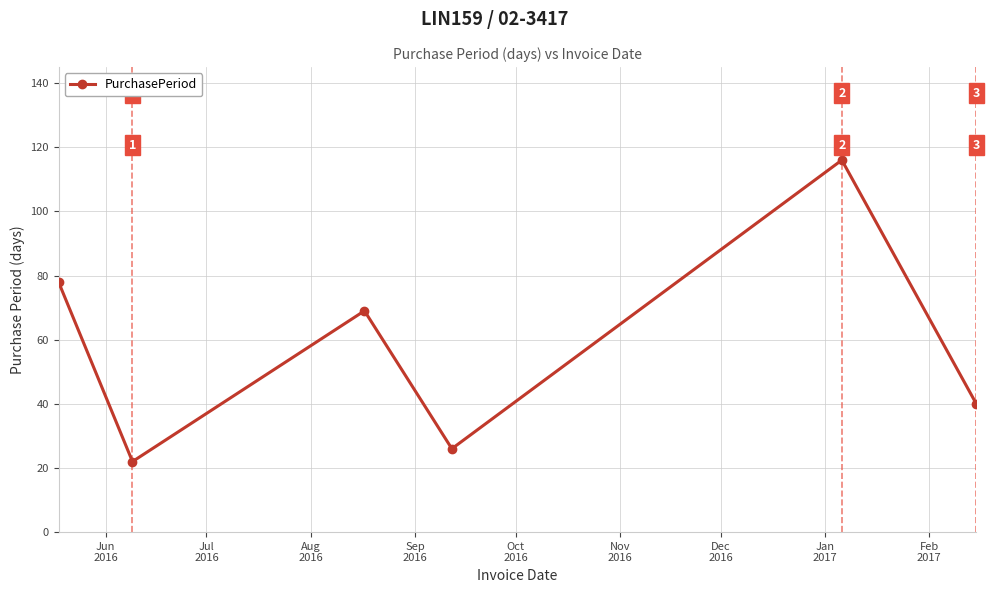

Count the number of categories in the chart.

6